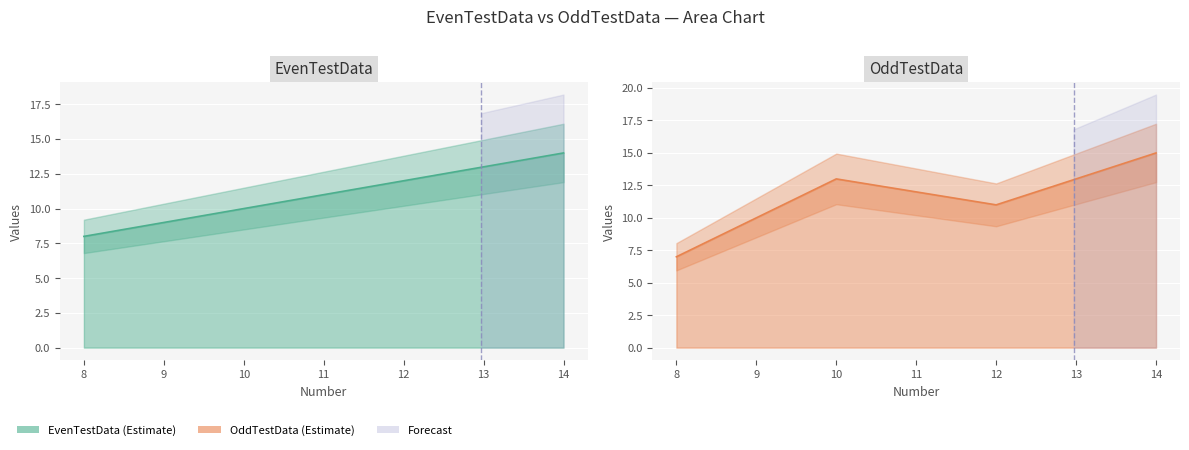

How many interior local valleys does the OddTestData series have?

1